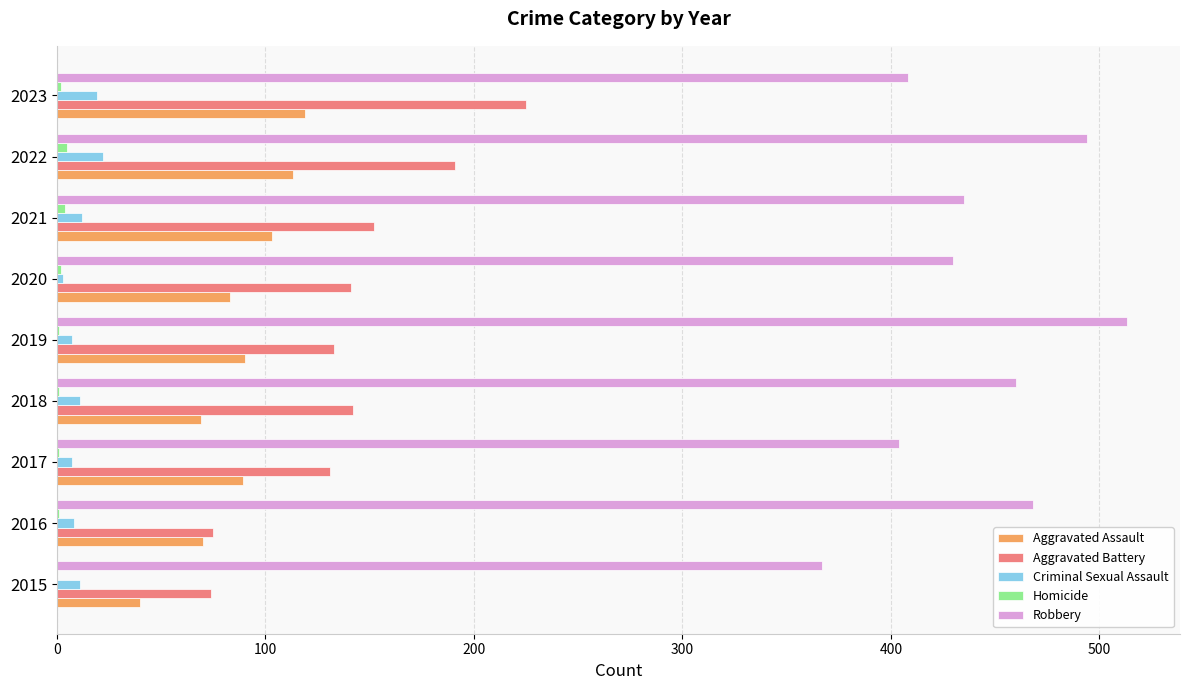

Which series has the largest total across all categories?

Robbery